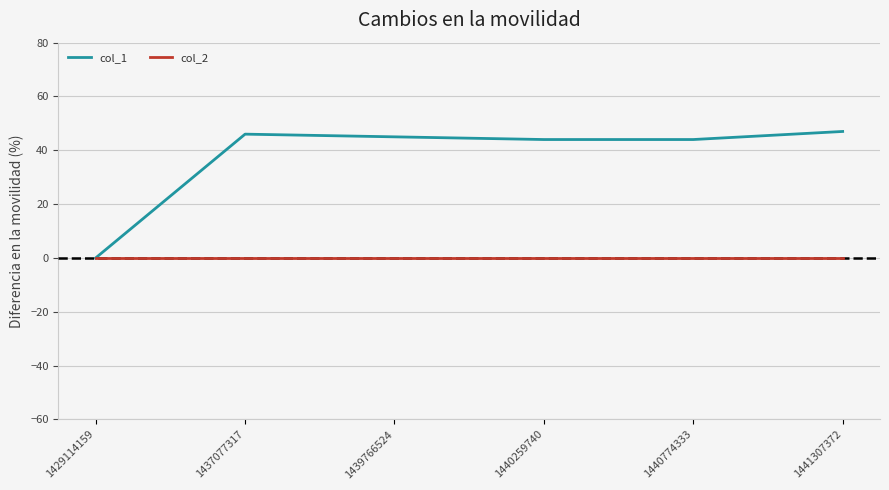

What is the spread (max minus min) of values at 1440259740?

44